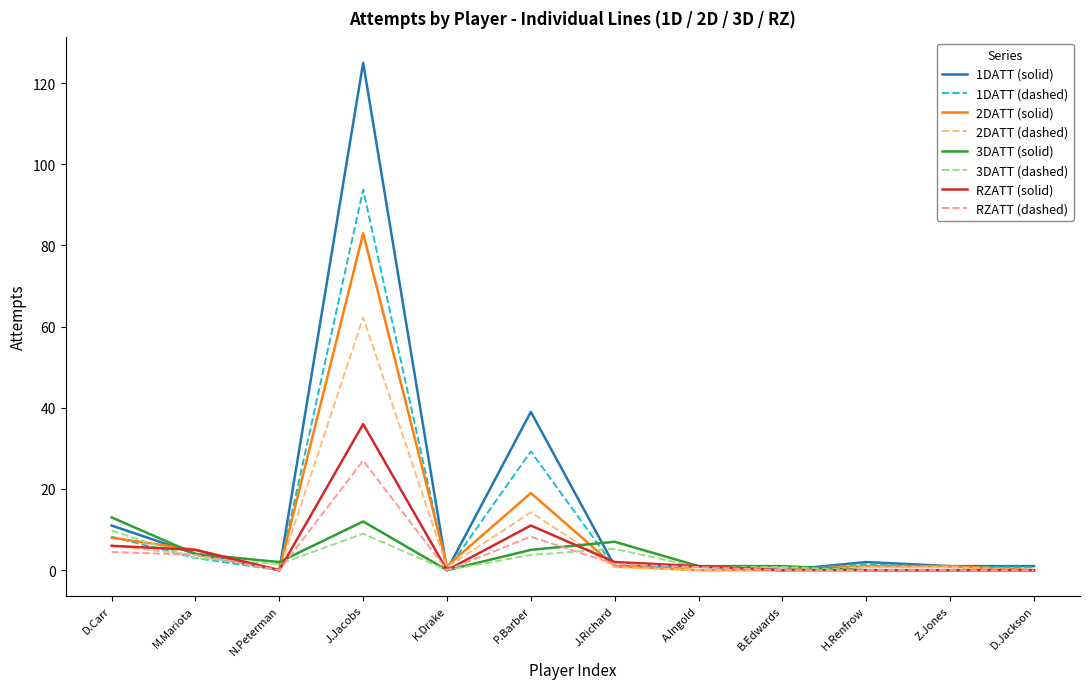

Which series changed the most between P.Barber and B.Edwards?

1DATT (solid)